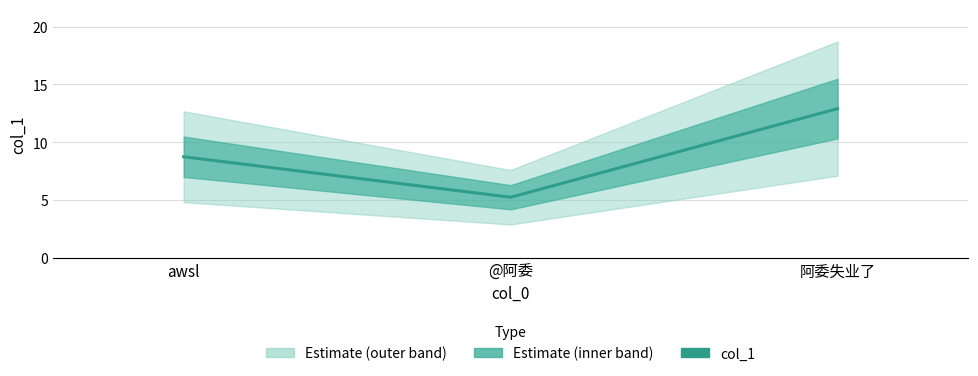

What position from the right is 阿委失业了?

1